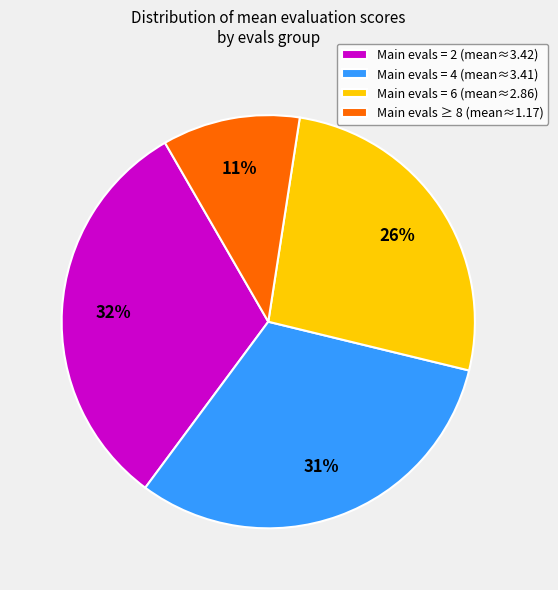

True or false: Main evals = 2 (mean≈3.42) accounts for 32% of the total.

True